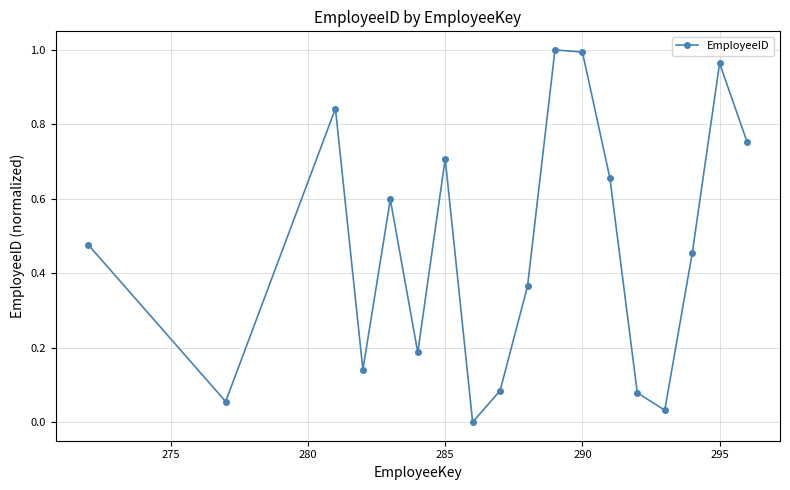

Does the chart display data point markers on the line(s)?

Yes